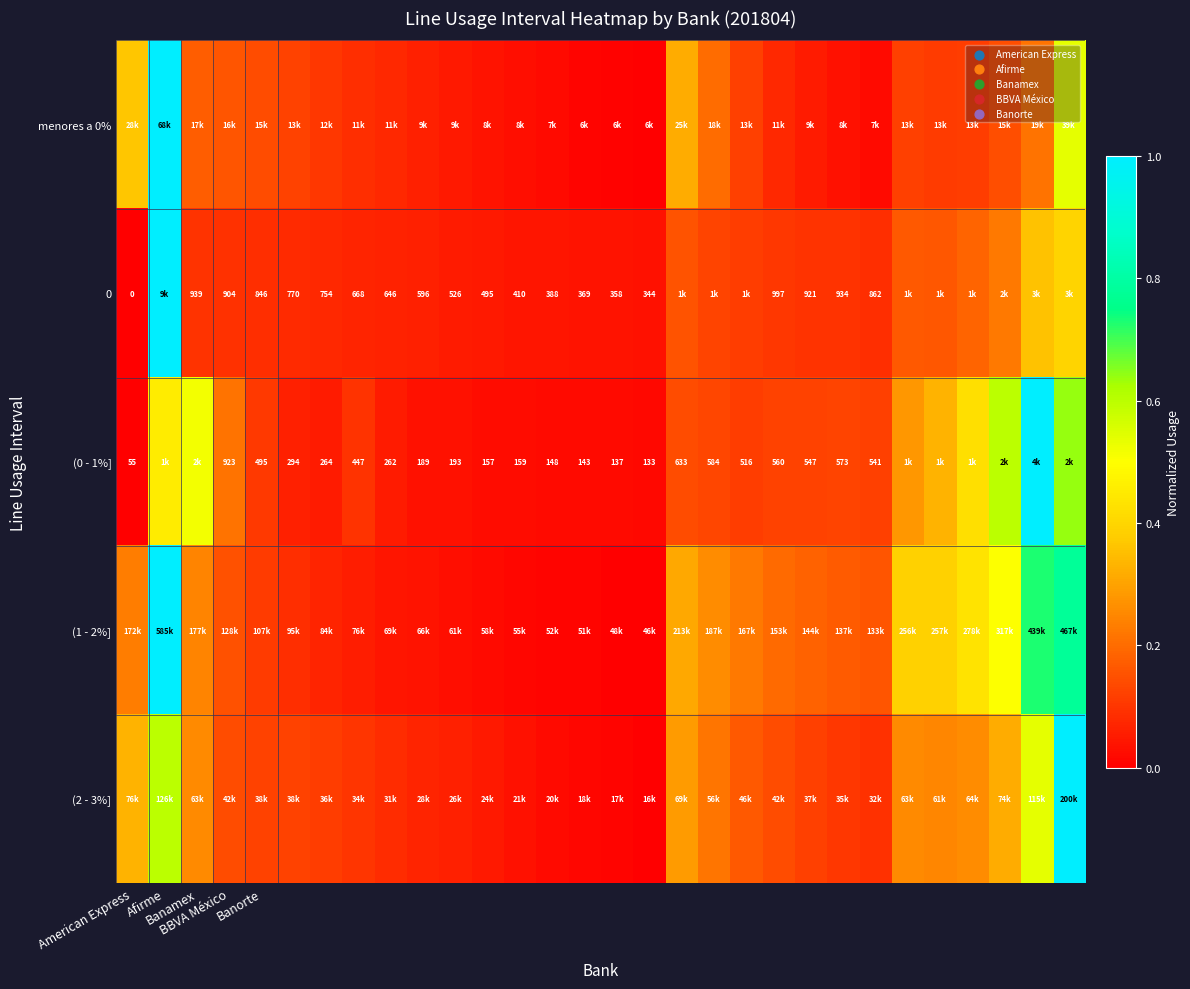

At which label does (1 - 2%] reach its peak?

Afirme